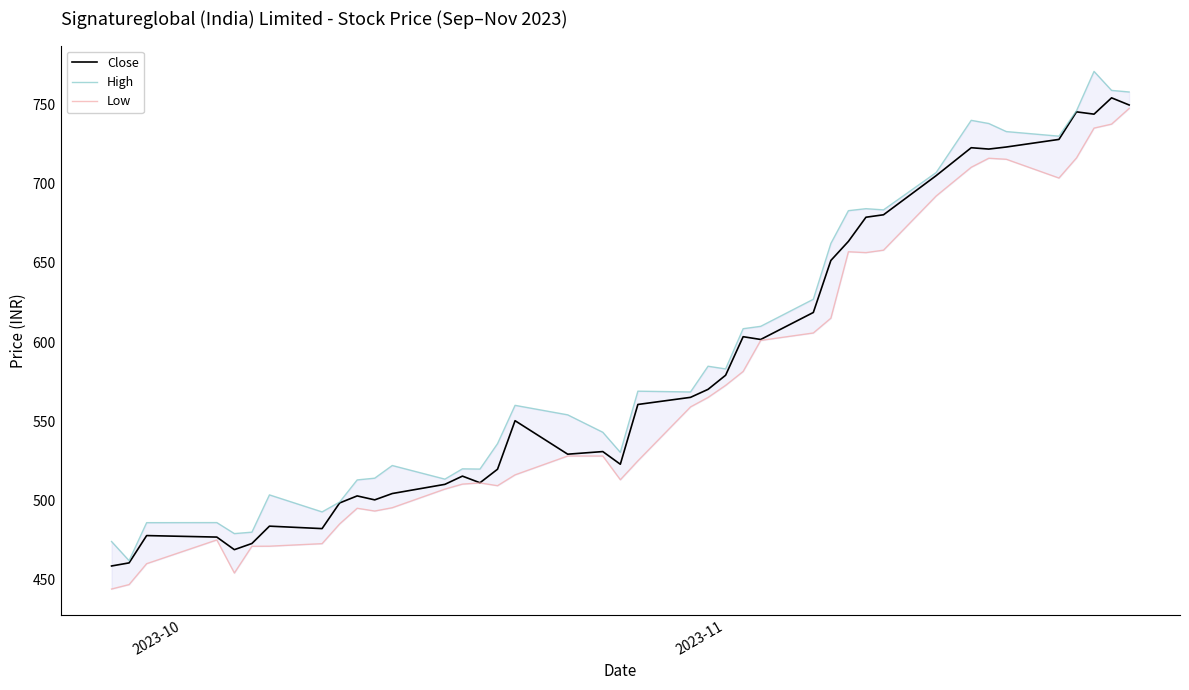

Which series has the largest range (max minus min)?

High